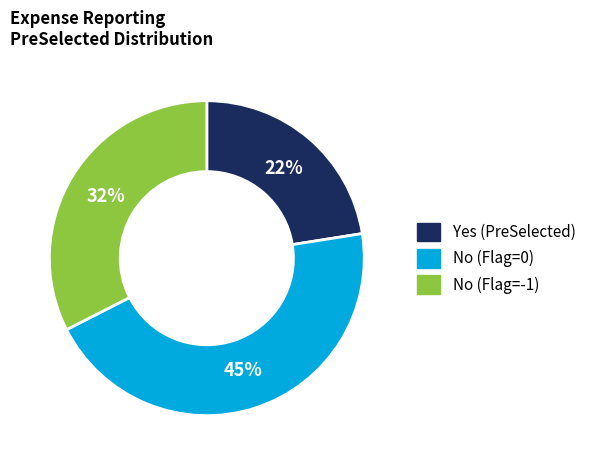

Is there a majority slice in this chart?

No